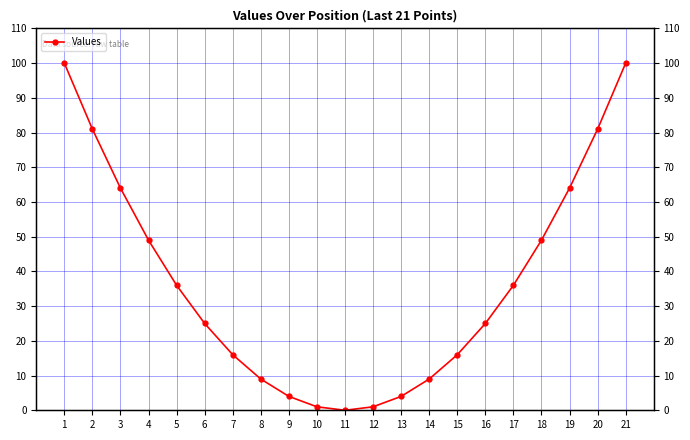

What is the difference between the maximum and minimum values?

100